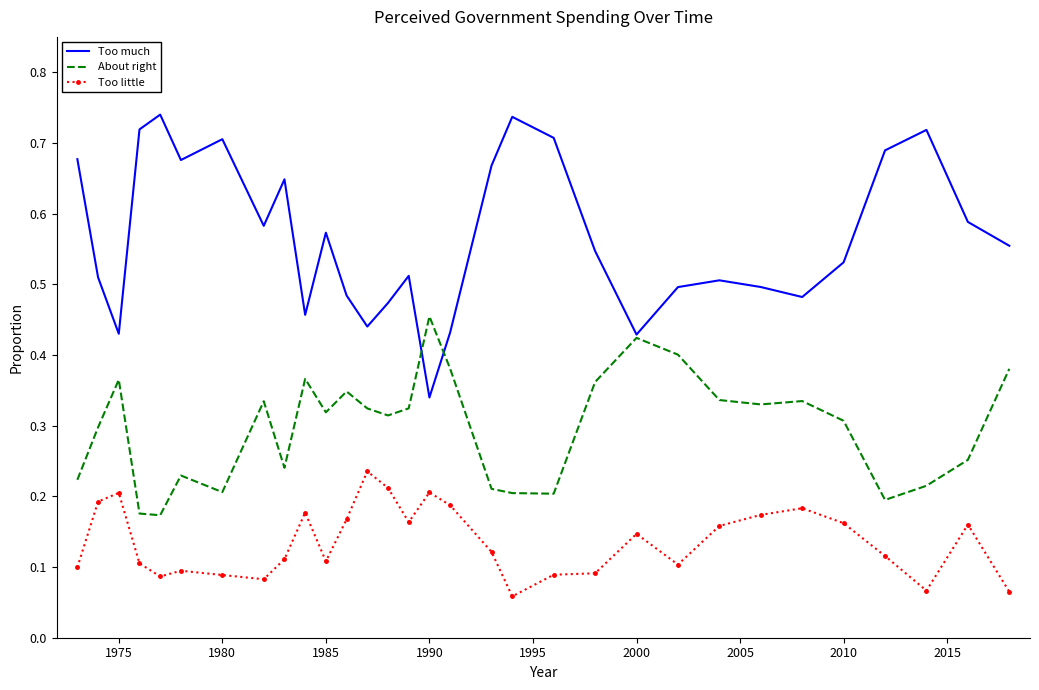

True or false: About right and Too little cross at least once.

False